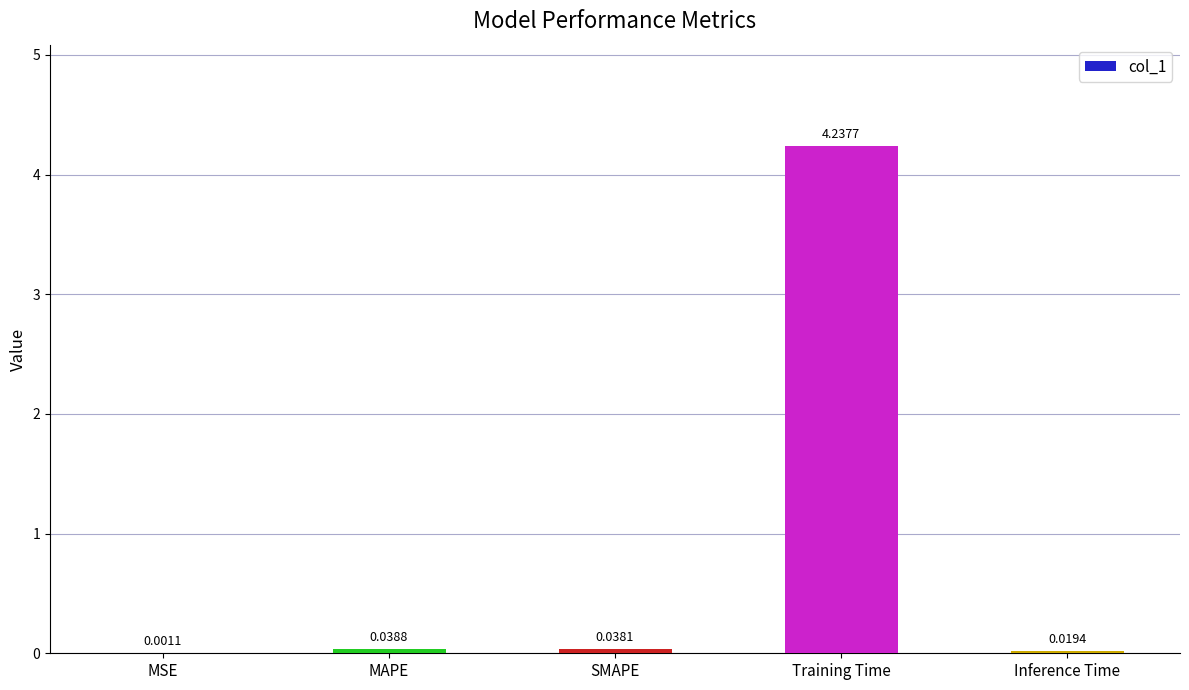

What is the sum of all values?

4.3